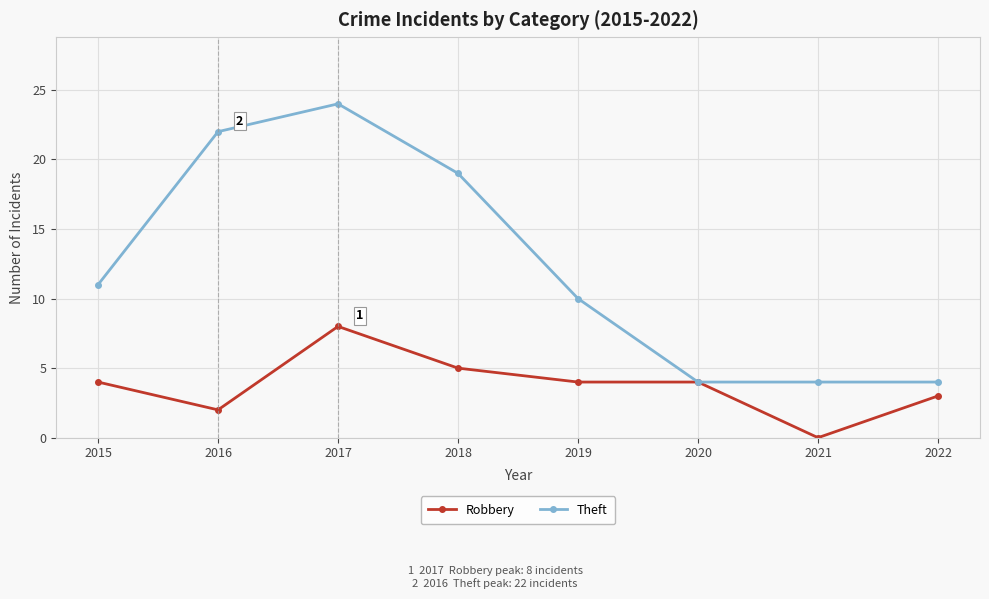

List the series in order of their overall mean, lowest first.

Robbery, Theft